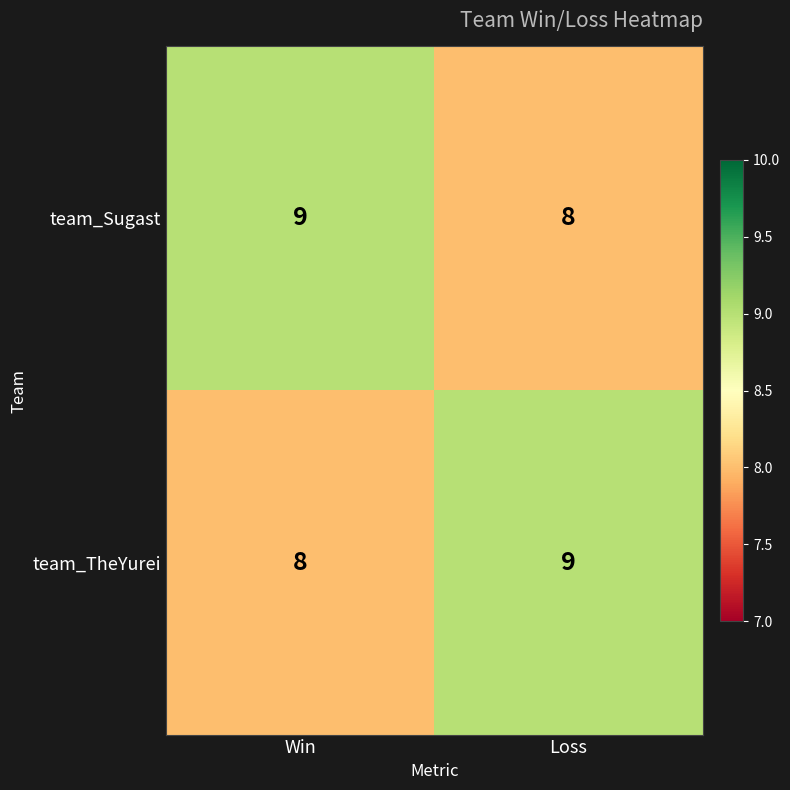

Rank the categories by team_Sugast value from highest to lowest.

Win, Loss